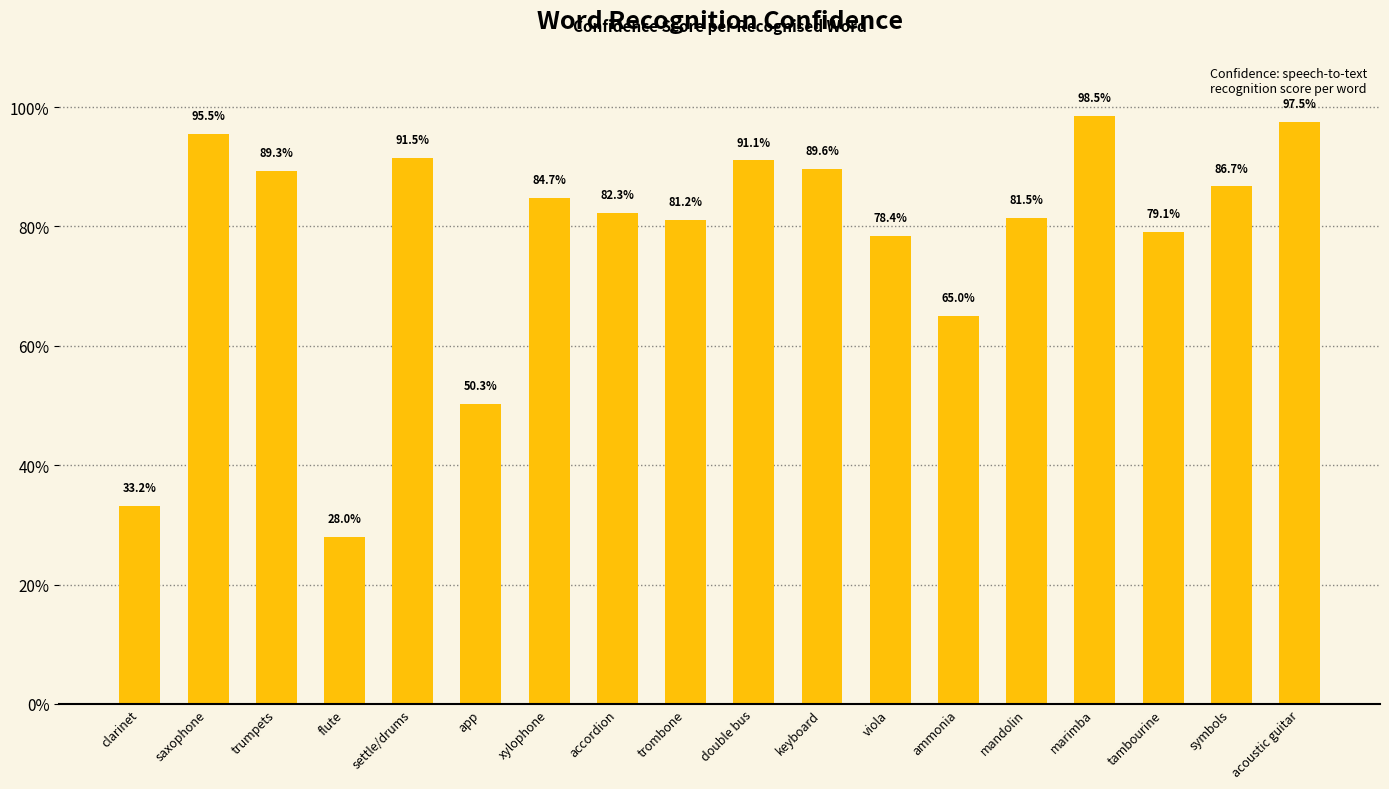

What is the label of the 9th bar from the left?

trombone